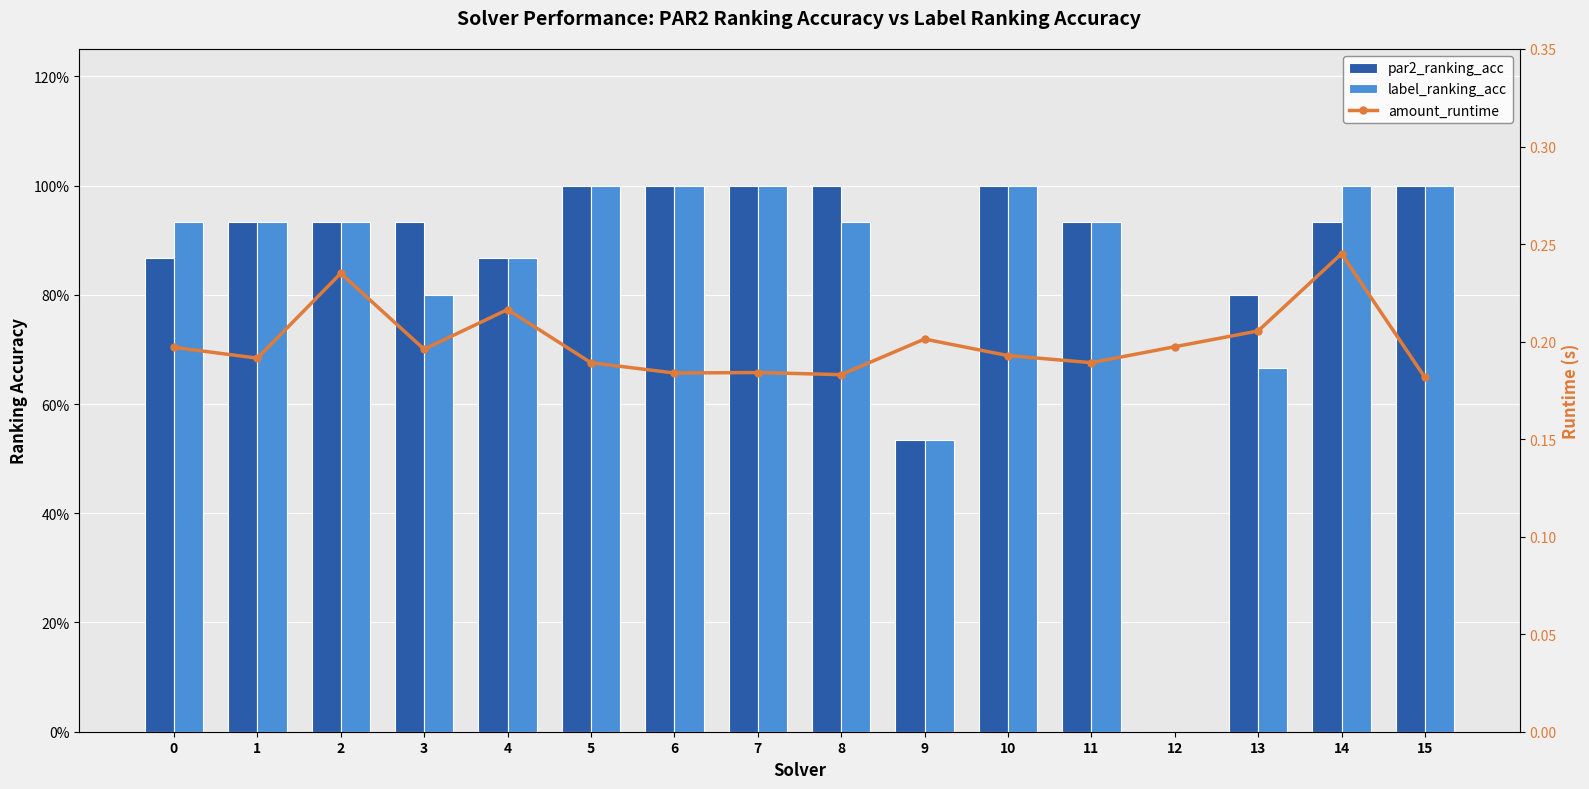

How many positive values does the label_ranking_acc series have?

15